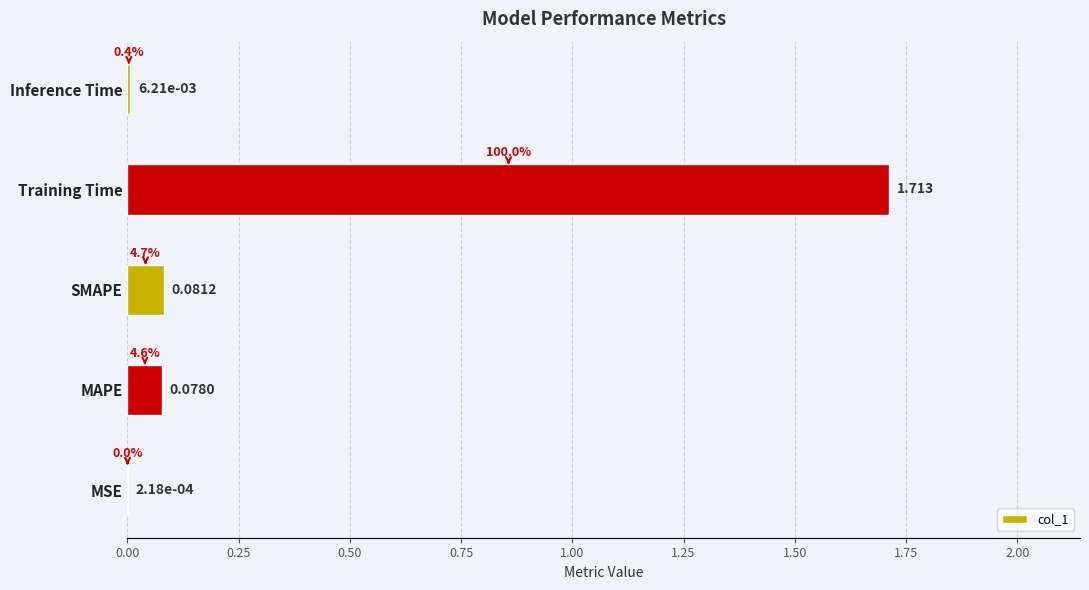

At which label is the value closest to 0?

MSE